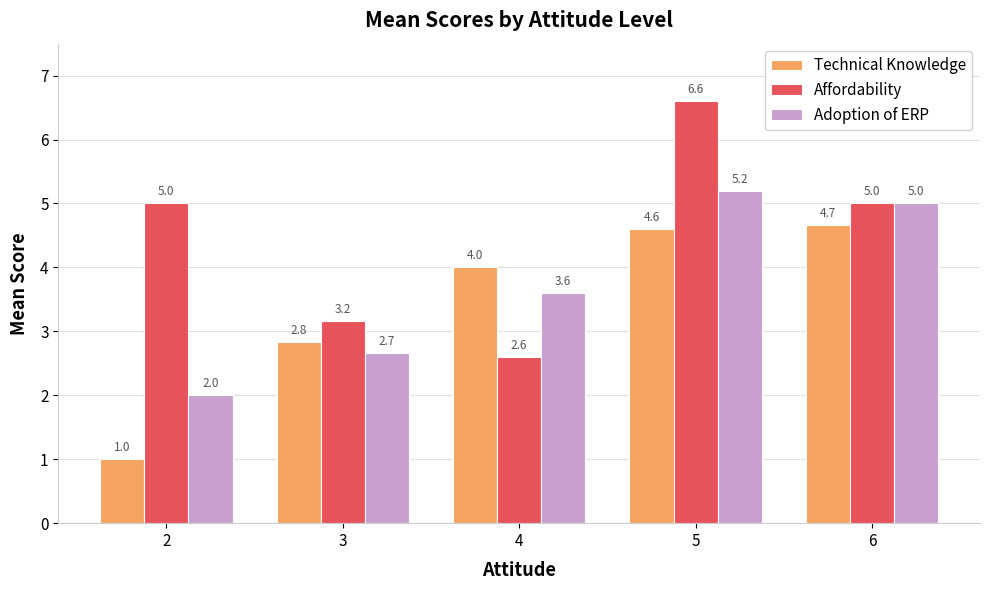

What is the approximate value of Adoption of ERP at 2?

2.0